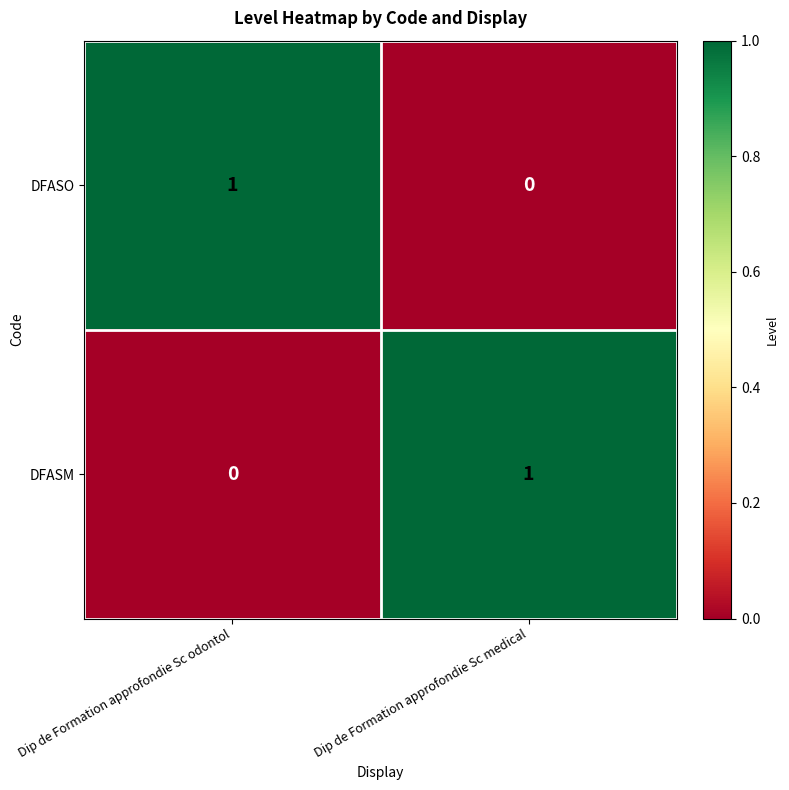

Rank the series at Dip de Formation approfondie Sc odontol from lowest to highest value.

DFASM, DFASO